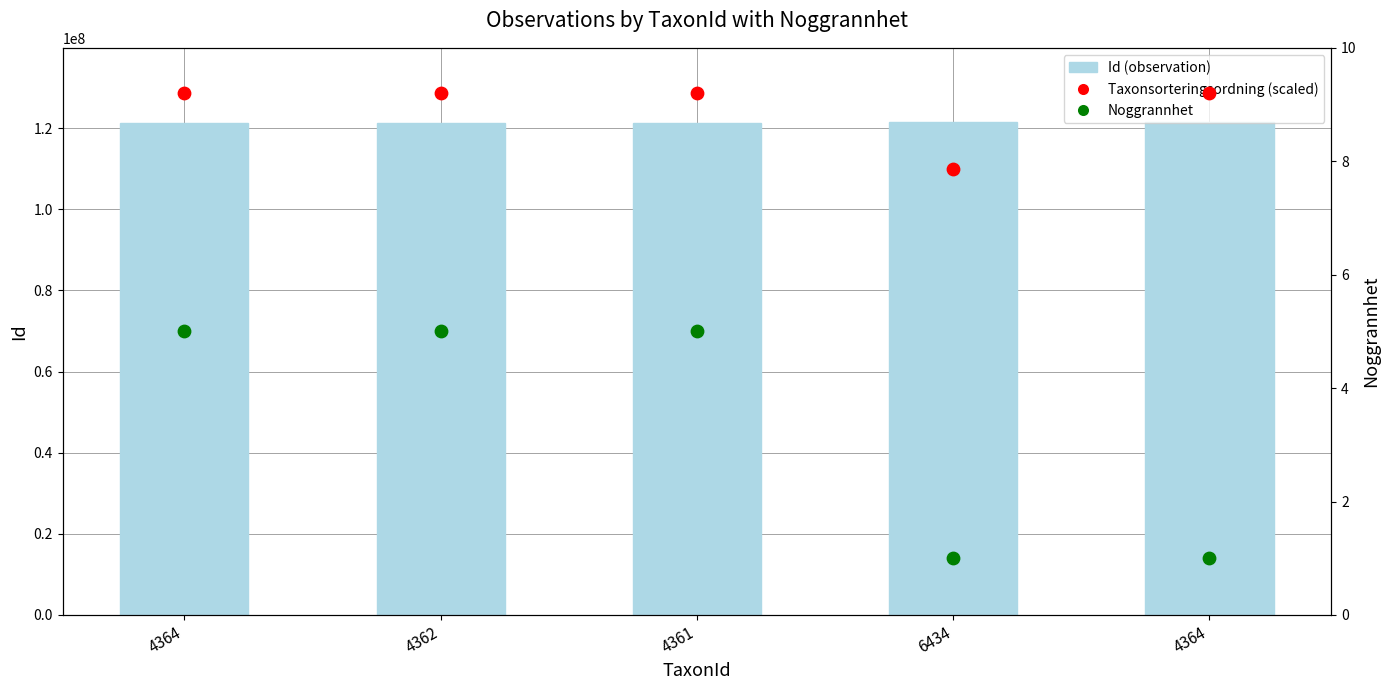

At which category is the sum across all series the highest?

6434